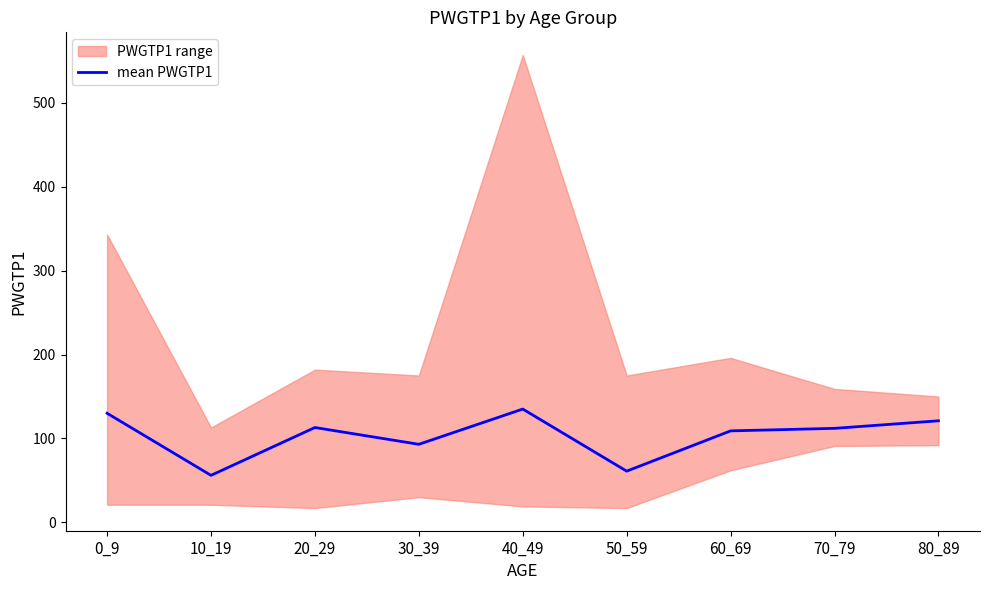

What is the change in value from 50_59 to 70_79?

+51